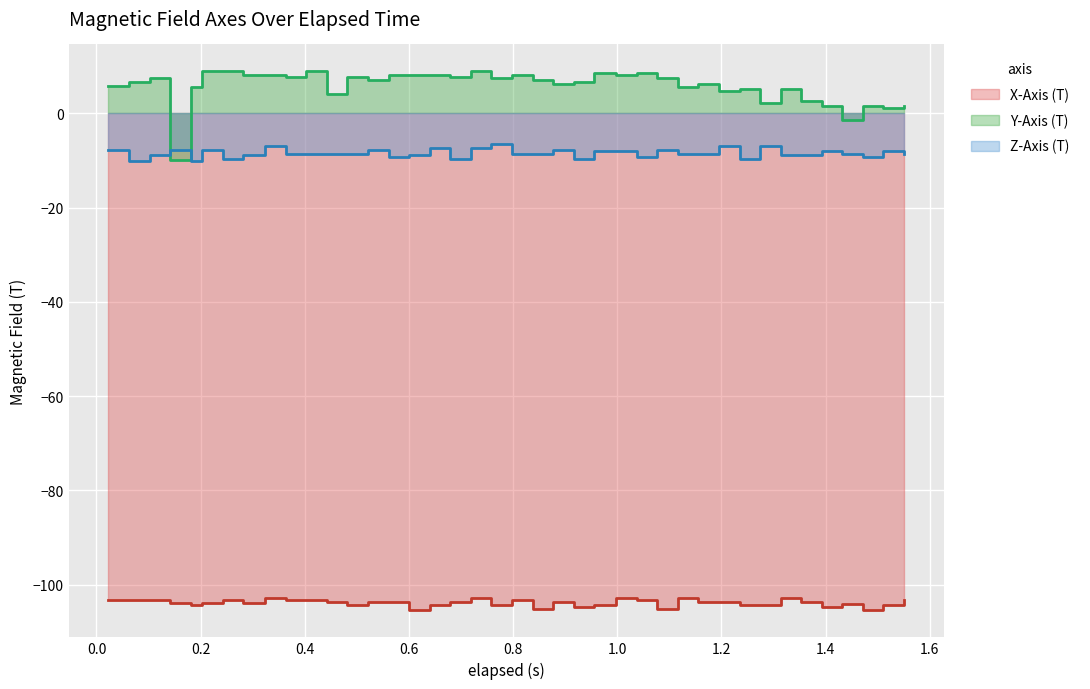

What is the maximum value shown in the chart?

8.9